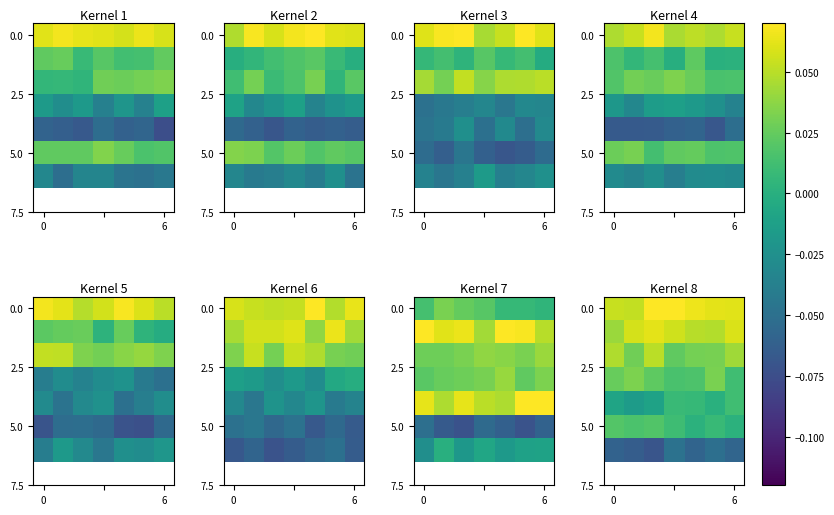

At how many categories does at least one series exceed 0?

7